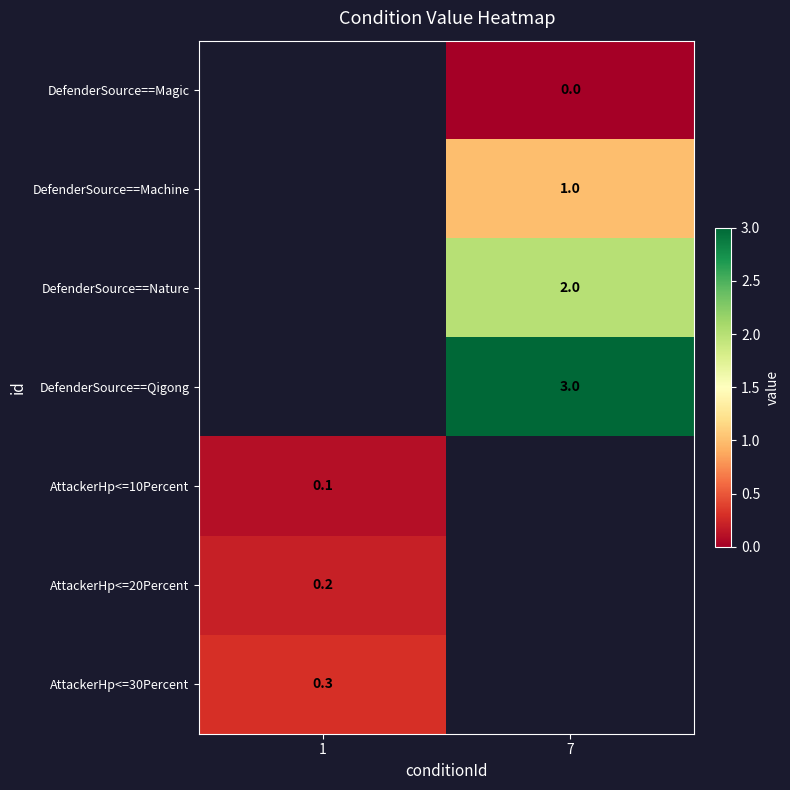

Is it true that DefenderSource==Nature equals 3.1 at 7?

False